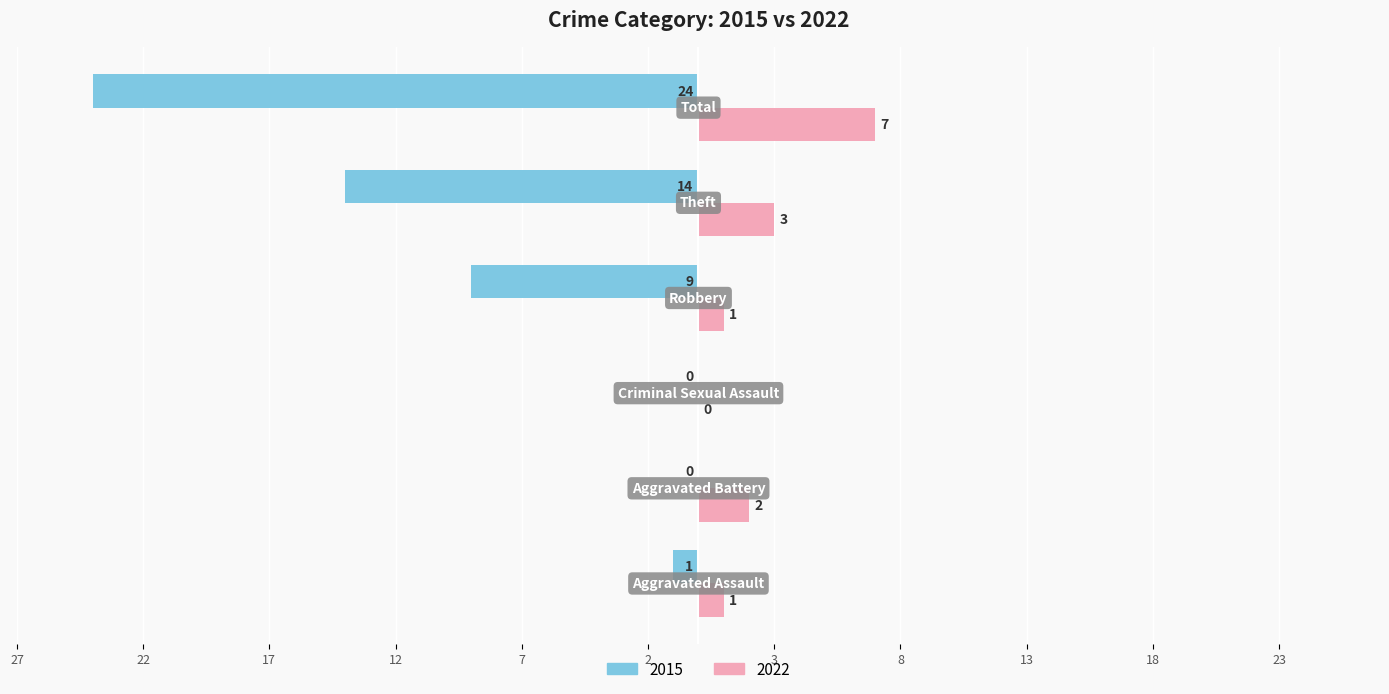

What are all the series names shown in the legend?

2015, 2022